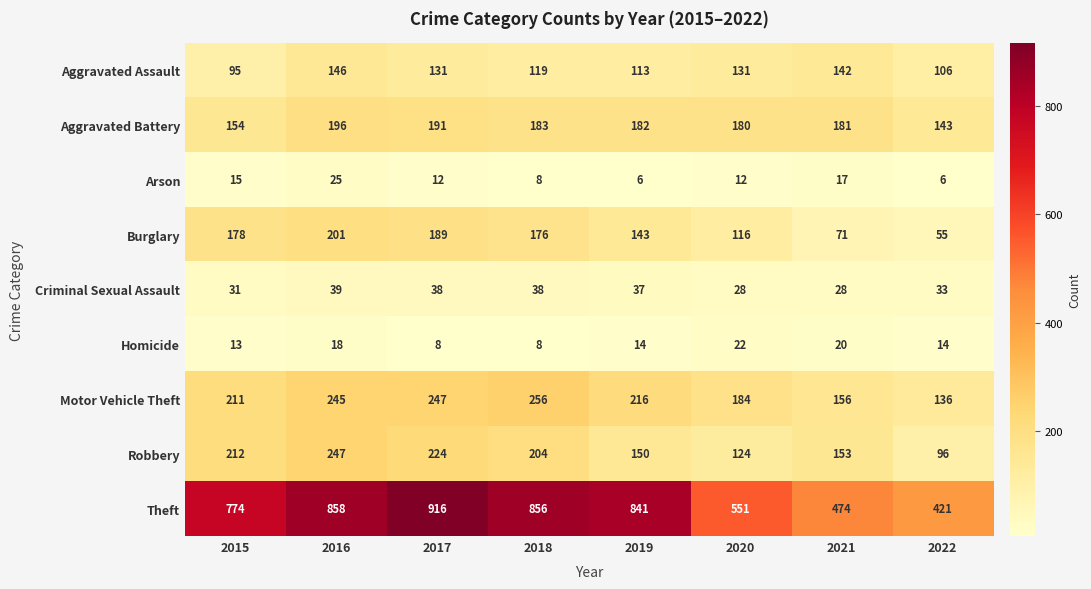

What is the maximum value for Burglary?

201